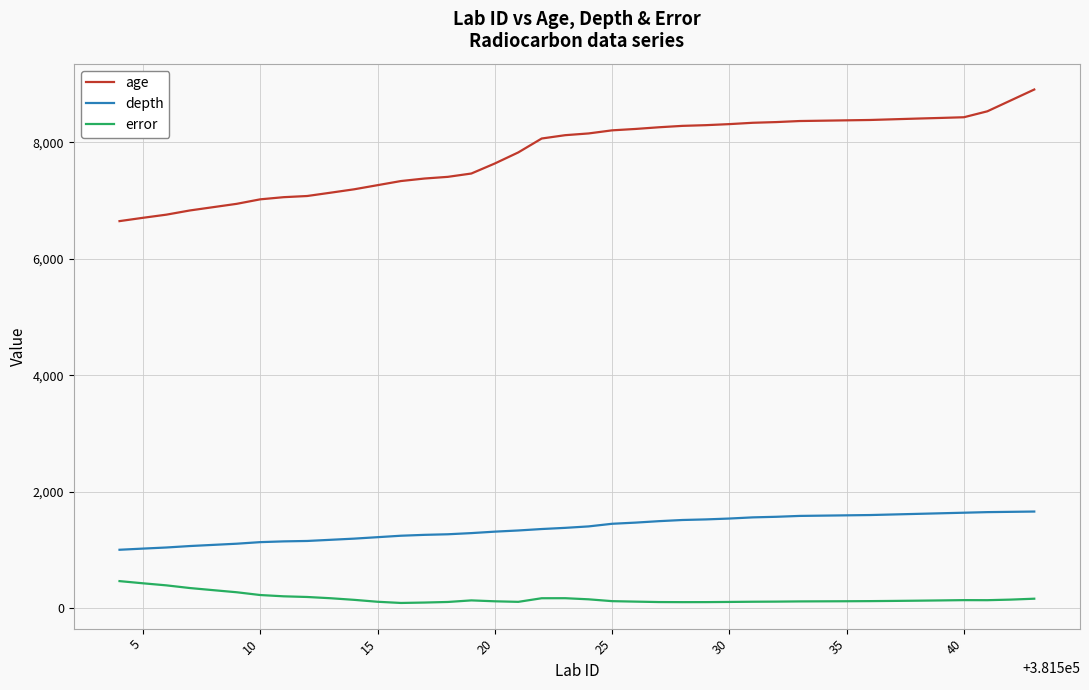

Which series has the largest total across all categories?

age